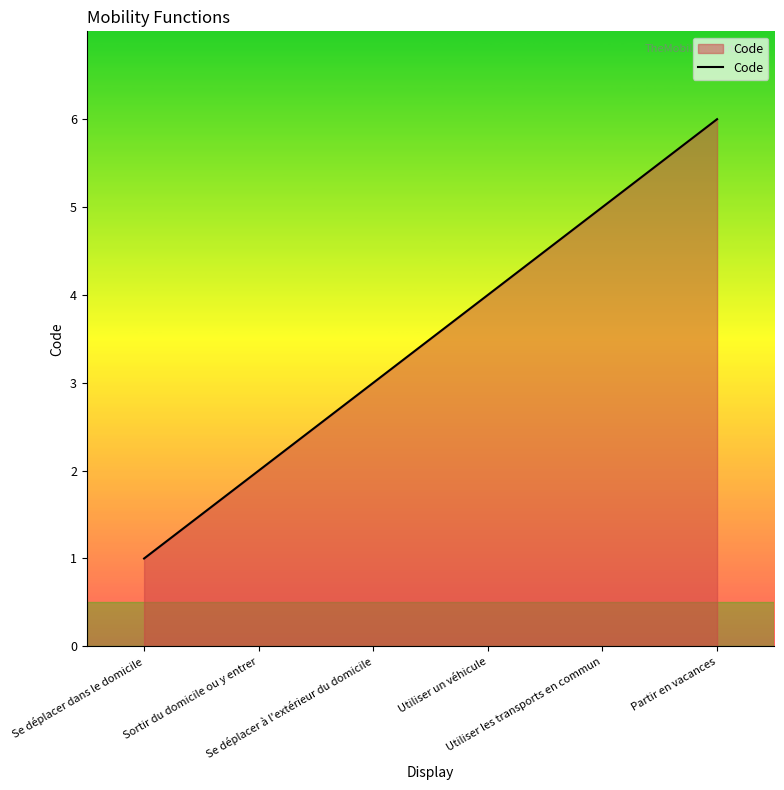

What is the minimum value shown in the chart?

1